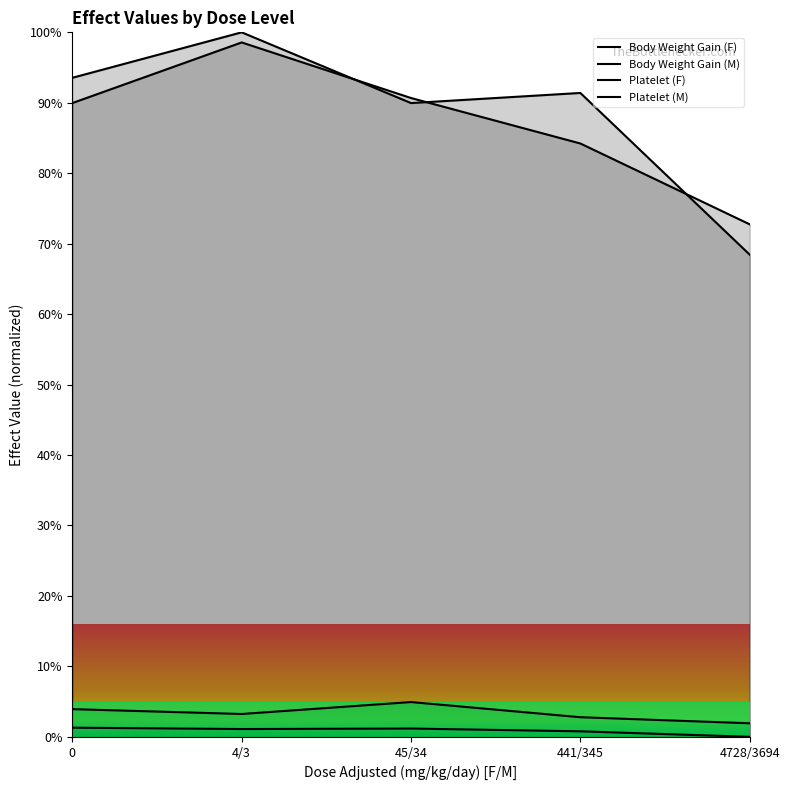

What is the value of the Platelet (F) point at the 4th from the left?

0.8